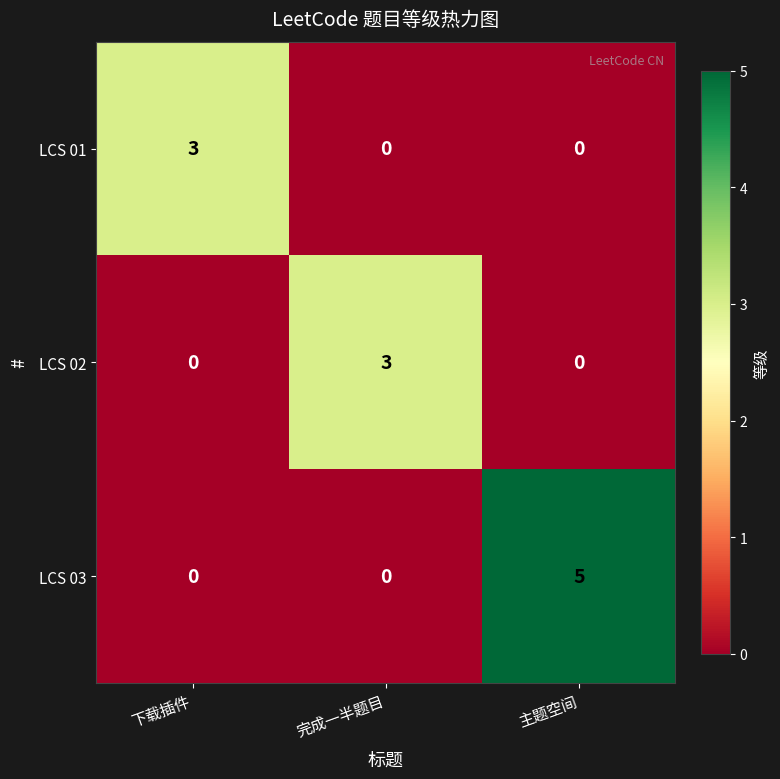

What is the difference between the highest and lowest values at 主题空间?

5